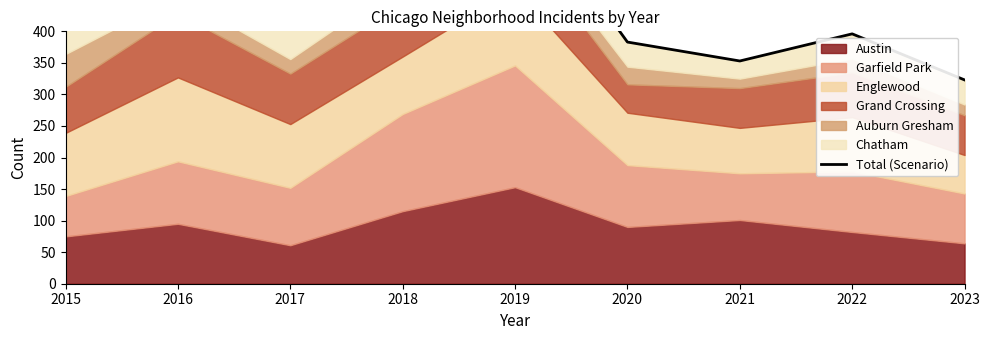

How many interior local peaks (higher than both neighbors) does the data have?

3